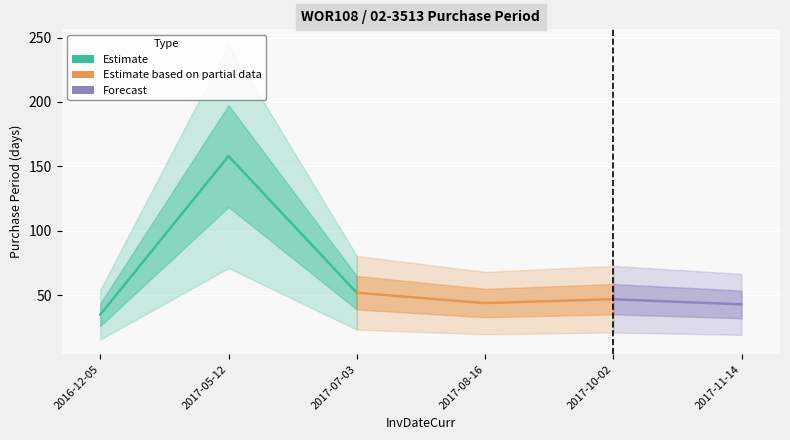

Is it true that the value at 2017-10-02 is 47?

True